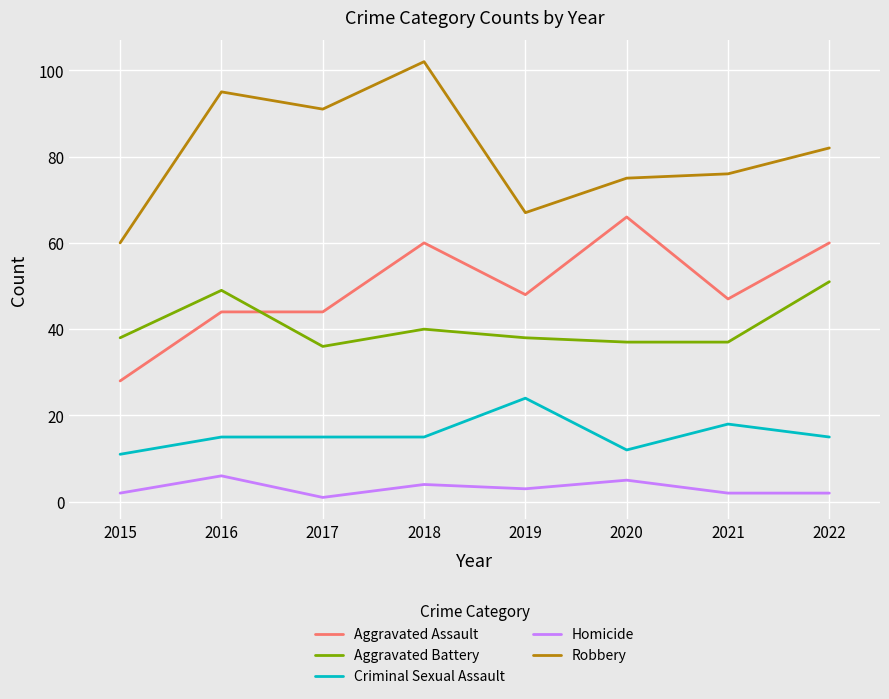

Reading left to right, list all the values displayed in this chart.

Aggravated Assault: 28	44	44	60	48	66	47	60
Aggravated Battery: 38	49	36	40	38	37	37	51
Criminal Sexual Assault: 11	15	15	15	24	12	18	15
Homicide: 2	6	1	4	3	5	2	2
Robbery: 60	95	91	102	67	75	76	82